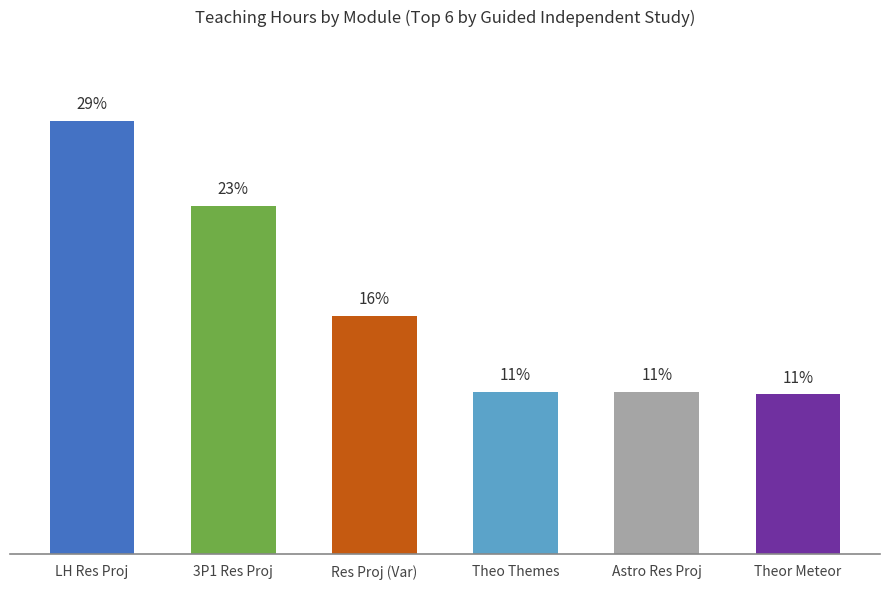

Reading left to right, what are all the values shown in this chart?

LH Res Proj=28.8	3P1 Res Proj=23.2	Res Proj (Var)=15.8	Theo Themes=10.8	Astro Res Proj=10.8	Theor Meteor=10.6